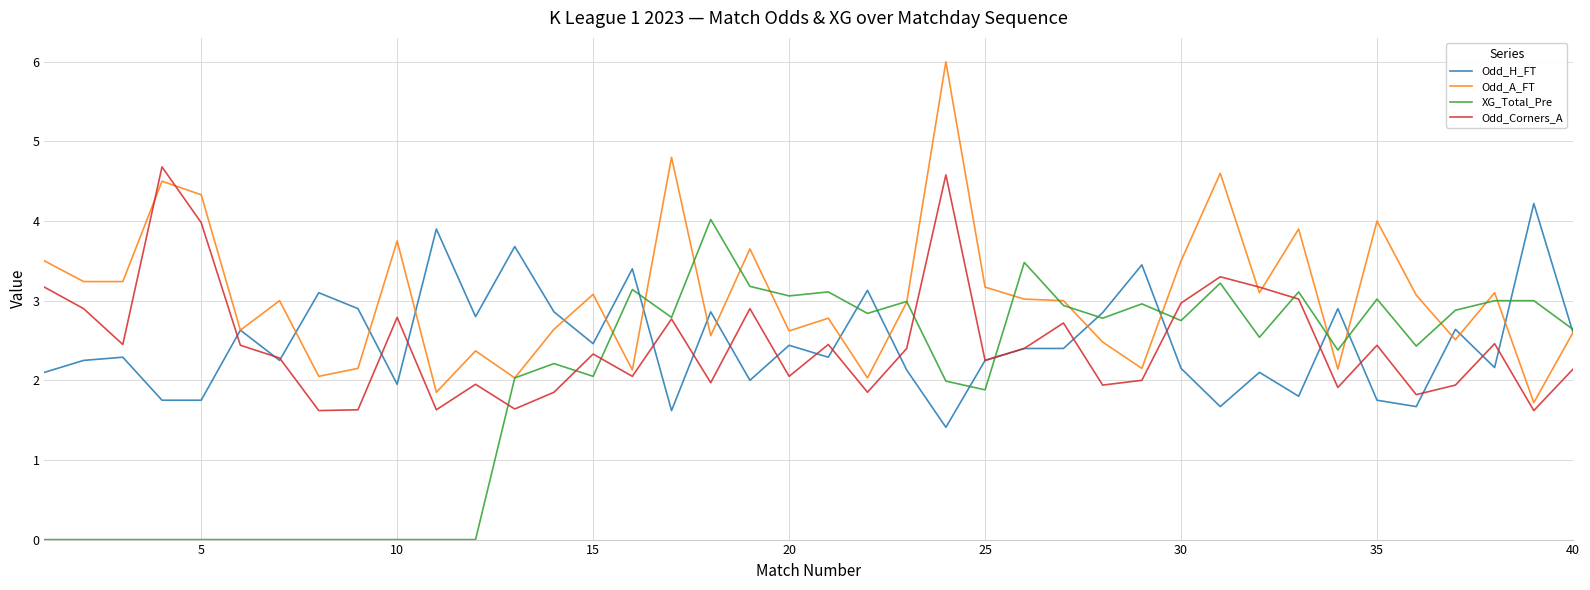

Which series has the largest total across all categories?

Odd_A_FT